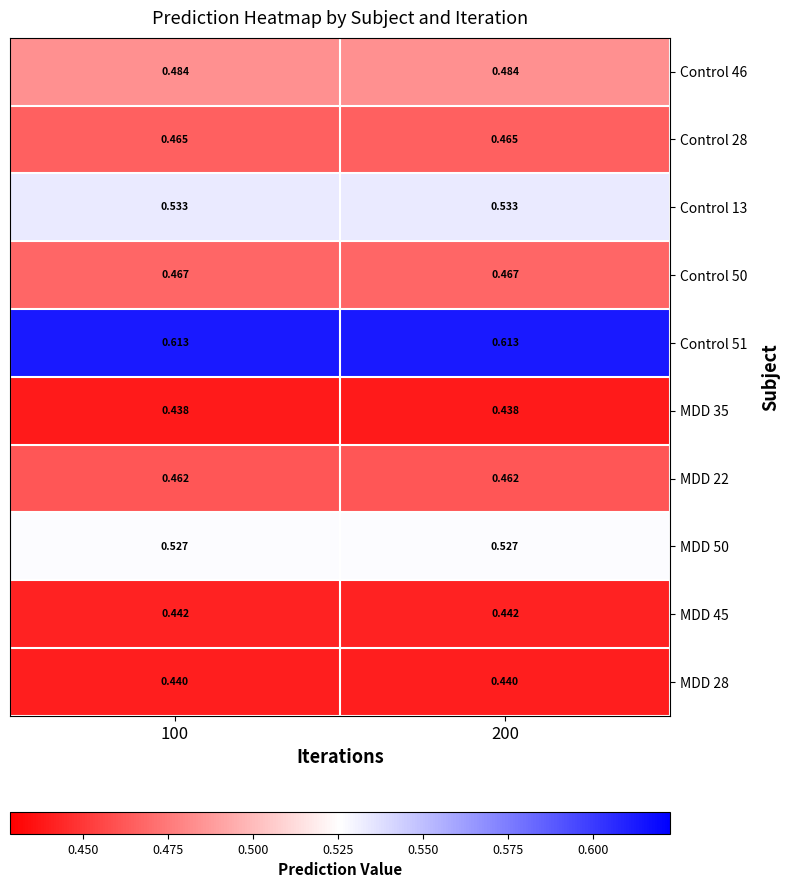

Is the value of MDD 28 at 100 greater than the value of Control 28 at 200?

No